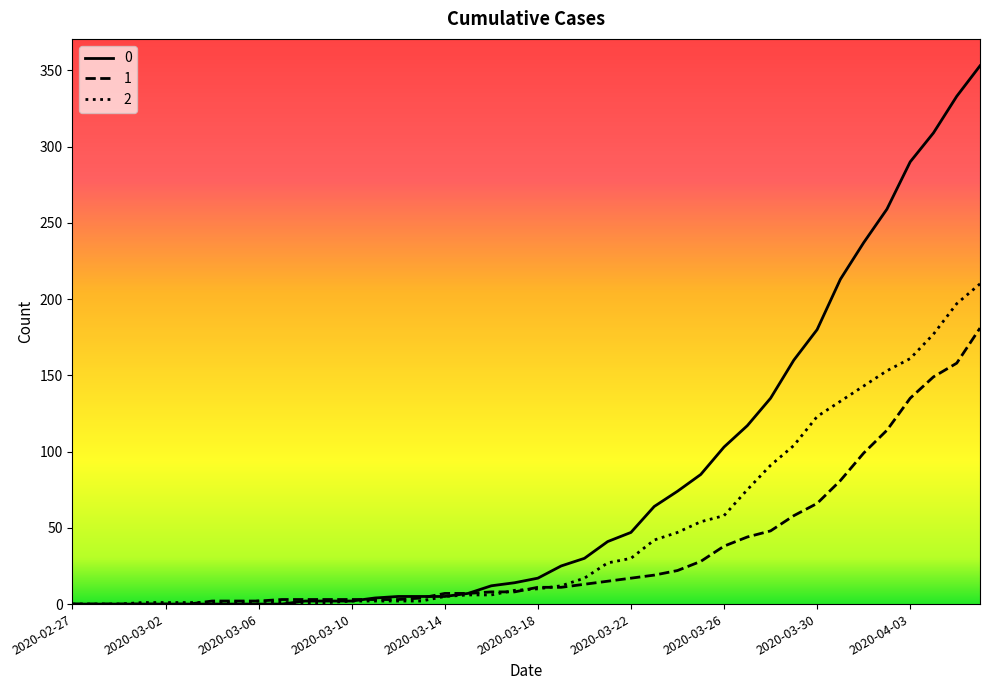

What is the maximum value shown in the chart?

353